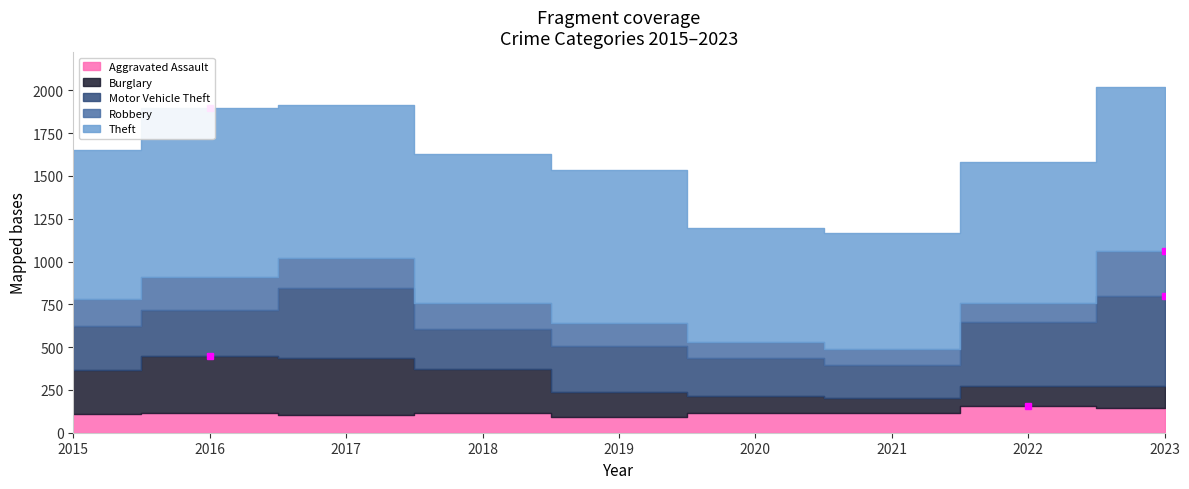

What is the value of the Motor Vehicle Theft point at the 2nd from the left?

265